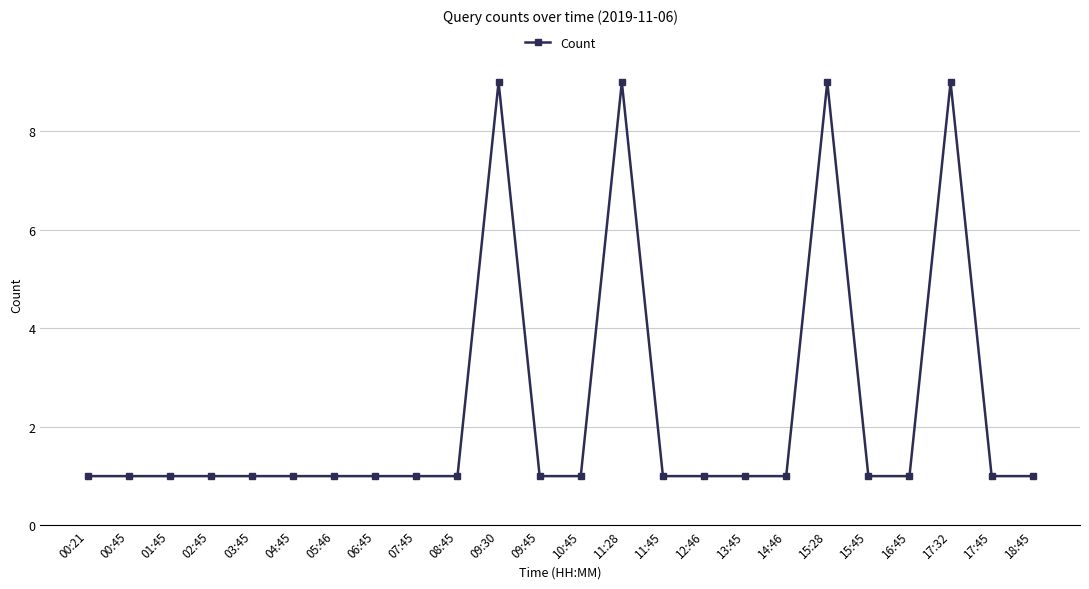

How many values are between 1 and 2?

20